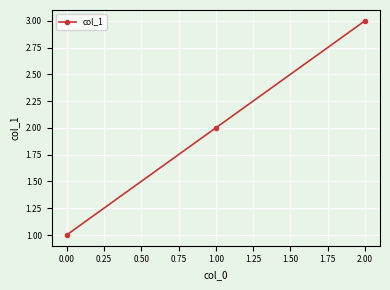

How many series are shown in this chart?

1